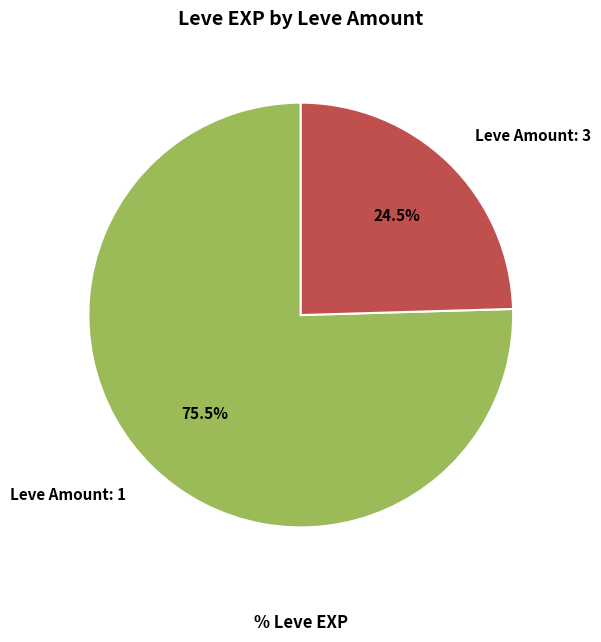

Which slice is the smallest?

Leve Amount: 3